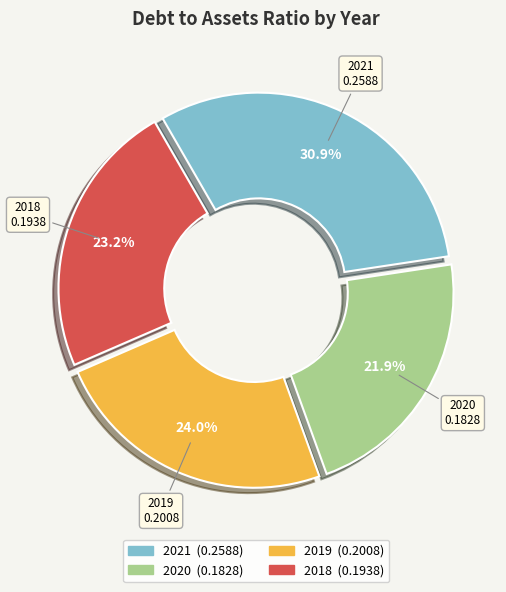

Is there a majority slice in this chart?

No